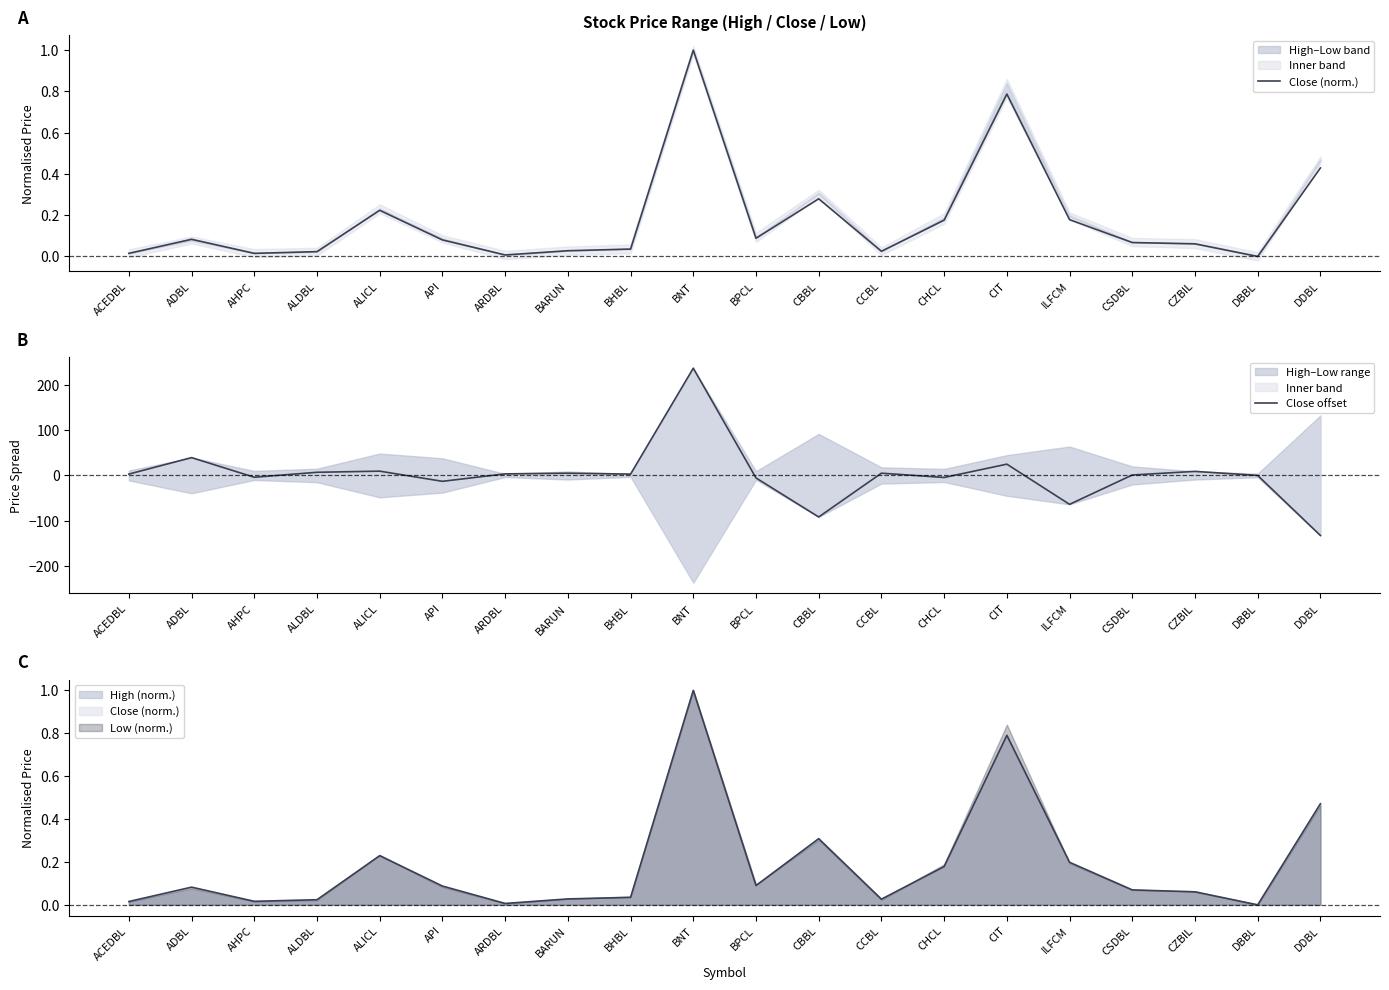

List the series in order of their peak value, lowest first.

Close (norm.), Close offset